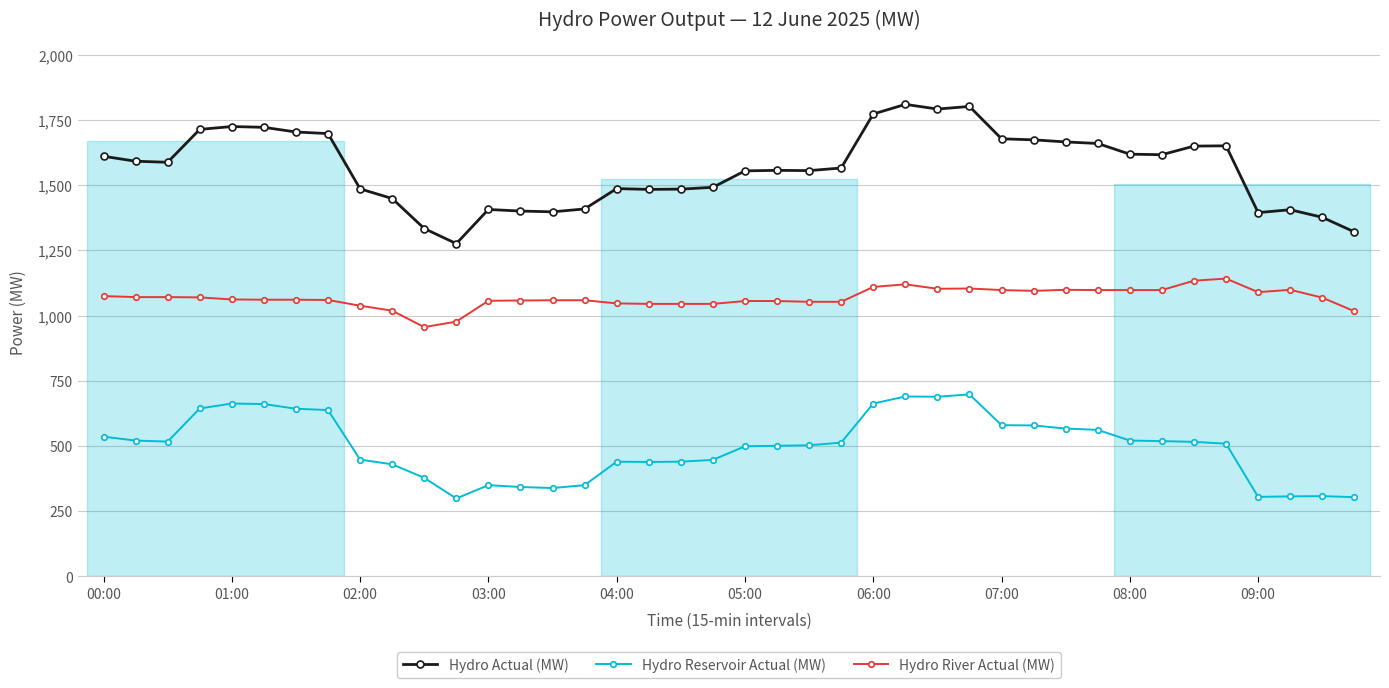

At how many categories does at least one series exceed 1464?

29